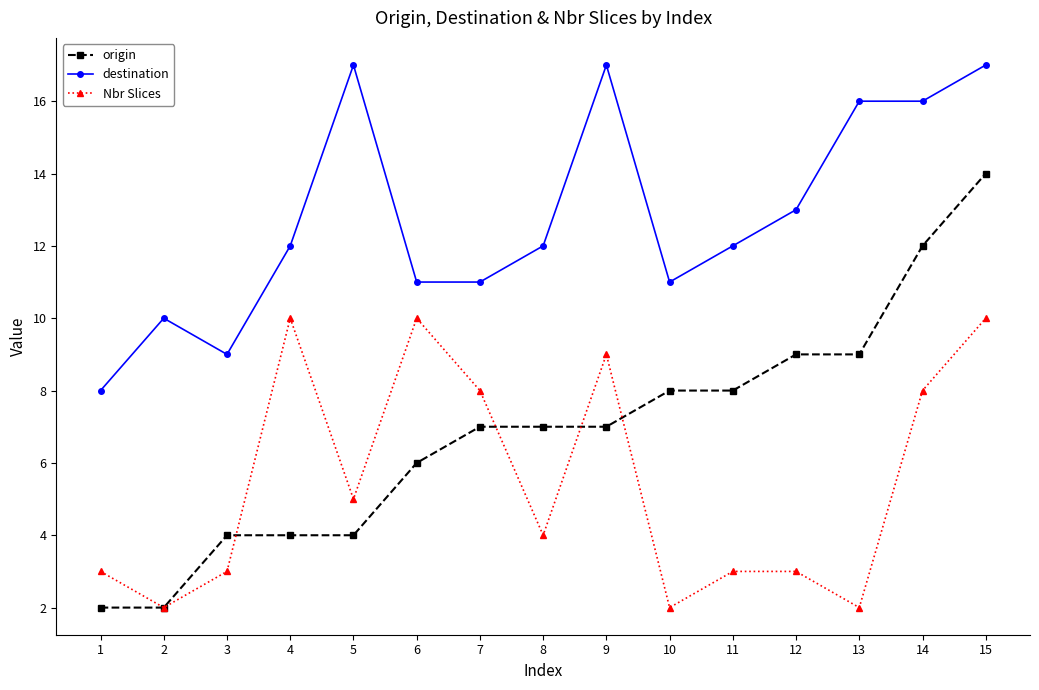

What is the sum of all origin values?

103